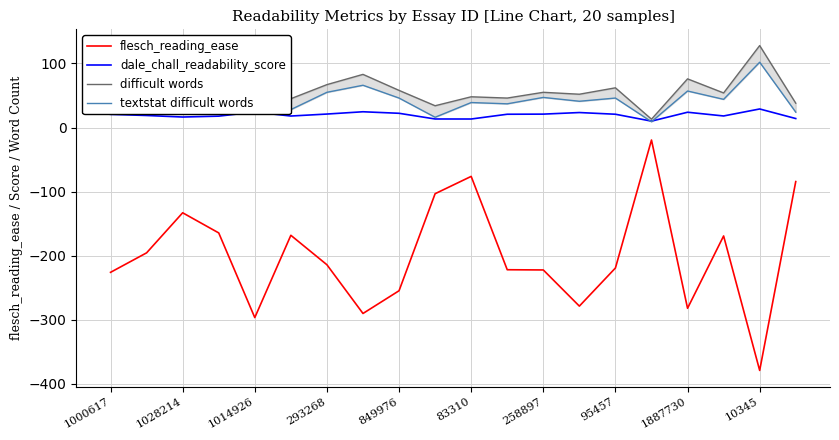

Reading left to right, transcribe all the data shown in this chart.

flesch_reading_ease: -226.3	-195.8	-133.2	-164.7	-297.0	-168.4	-214.4	-290.6	-255.0	-103.5	-76.4	-222.2	-222.5	-279.0	-219.5	-19.5	-282.4	-169.4	-379.5	-84.5
dale_chall_readability_score: 20.5	18.8	16.4	17.8	24.1	17.9	21.0	24.6	22.2	13.3	13.3	20.7	20.9	23.4	20.7	9.9	23.9	18.0	29.0	14.0
difficult words: 47.0	40.0	45.0	45.0	41.0	45.0	67.0	83.0	58.0	34.0	48.0	46.0	55.0	52.0	62.0	13.0	76.0	54.0	128.0	38.0
textstat difficult words: 30.0	22.0	31.0	33.0	31.0	28.0	55.0	66.0	46.0	16.0	39.0	37.0	47.0	41.0	46.0	9.0	57.0	44.0	102.0	24.0